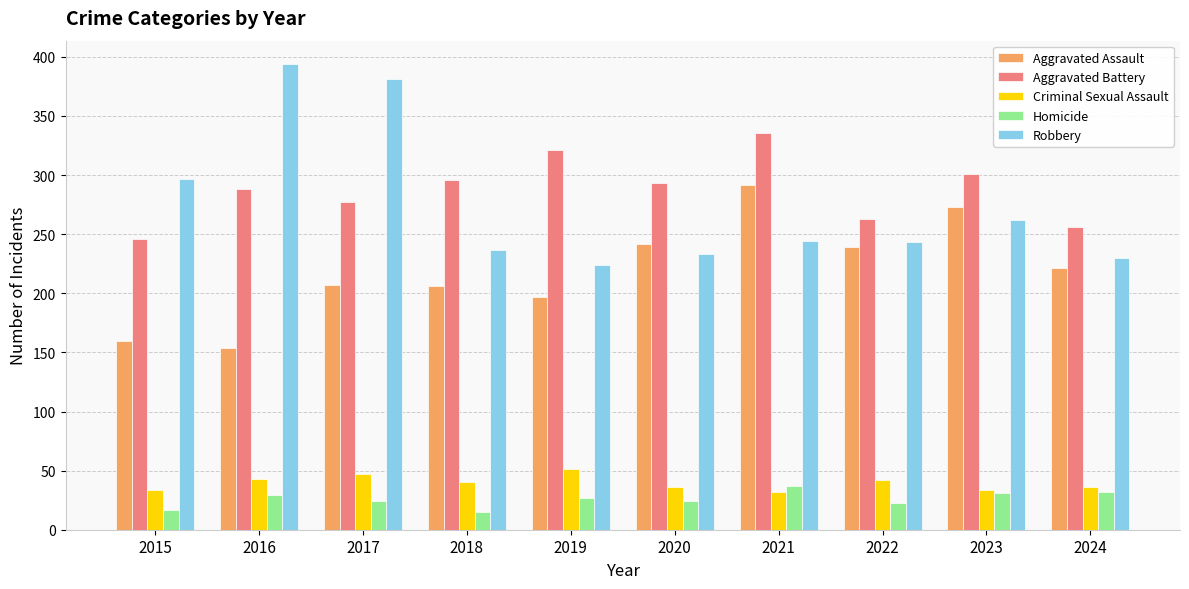

At which category does the chart reach its peak across all series?

2016